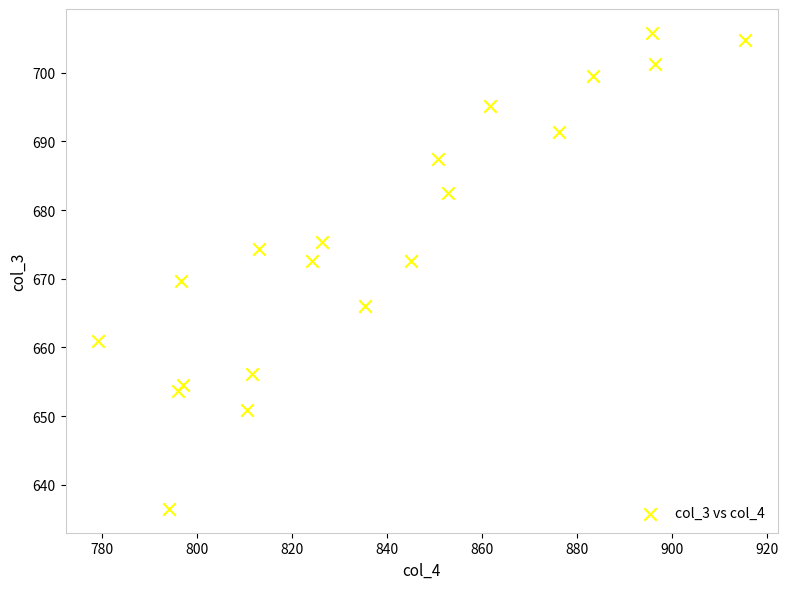

What is the range of X values (max minus min)?

136.3